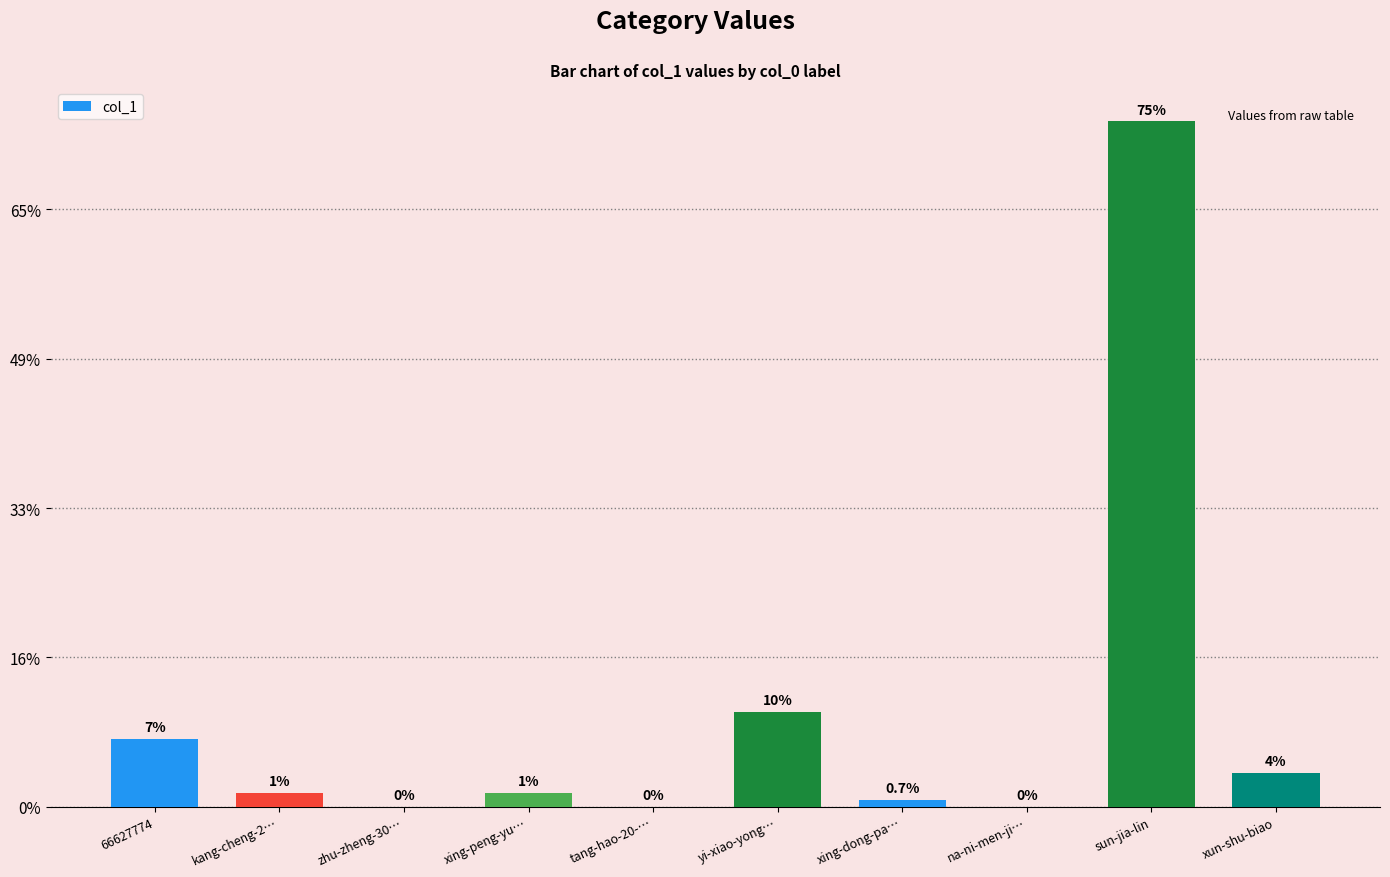

How many values exceed 2?

4